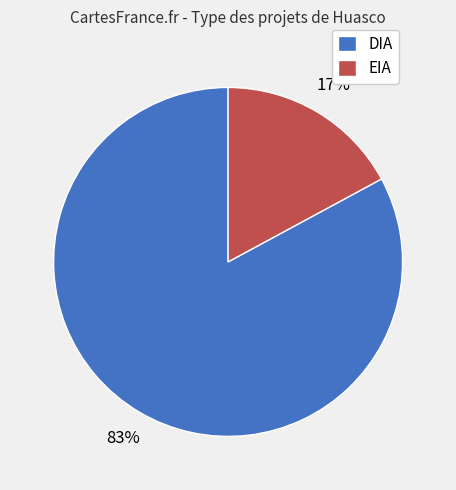

True or false: DIA accounts for 94% of the total.

False